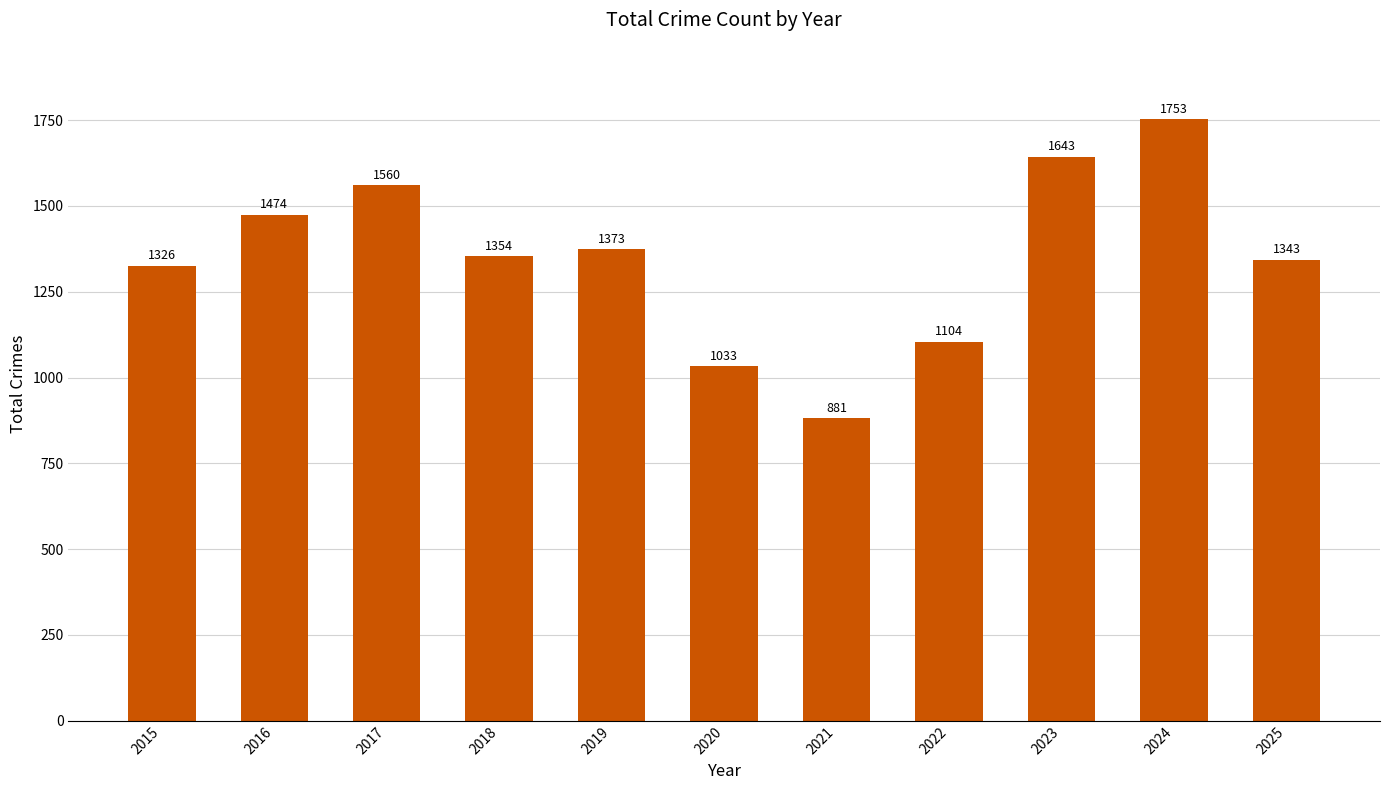

At which label is the value closest to 1317?

2015